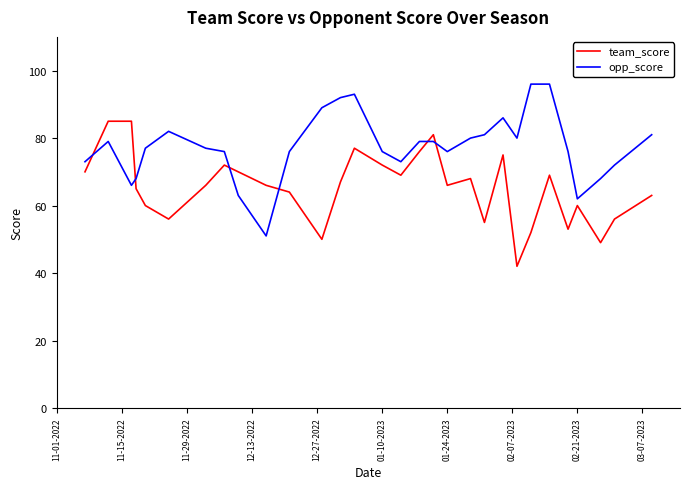

Does the chart display data point markers on the line(s)?

No